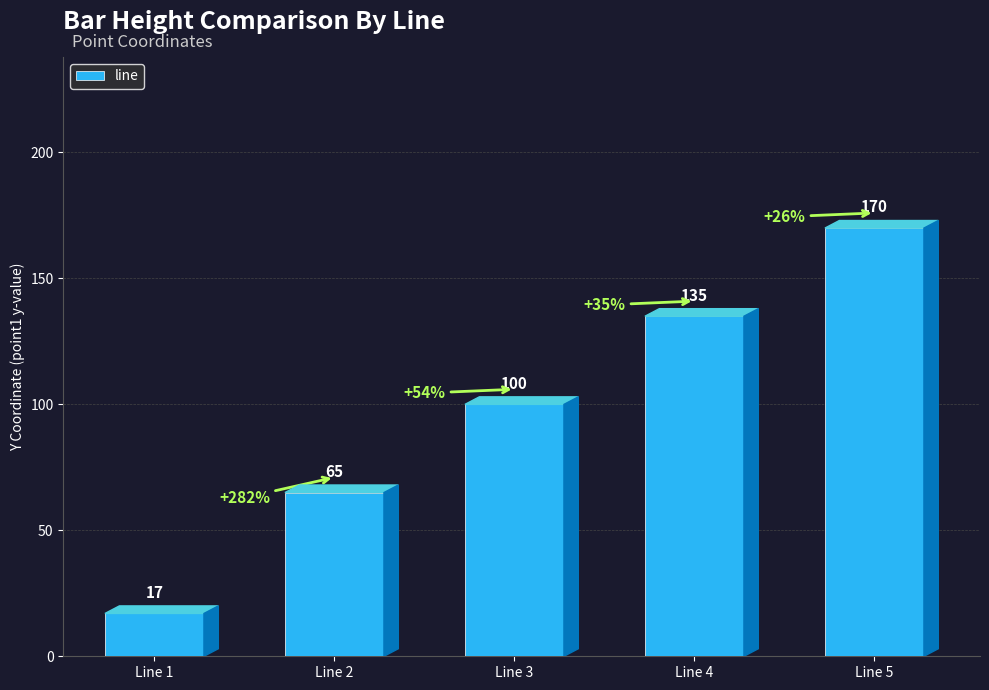

What is the difference between the values at Line 5 and Line 1?

153